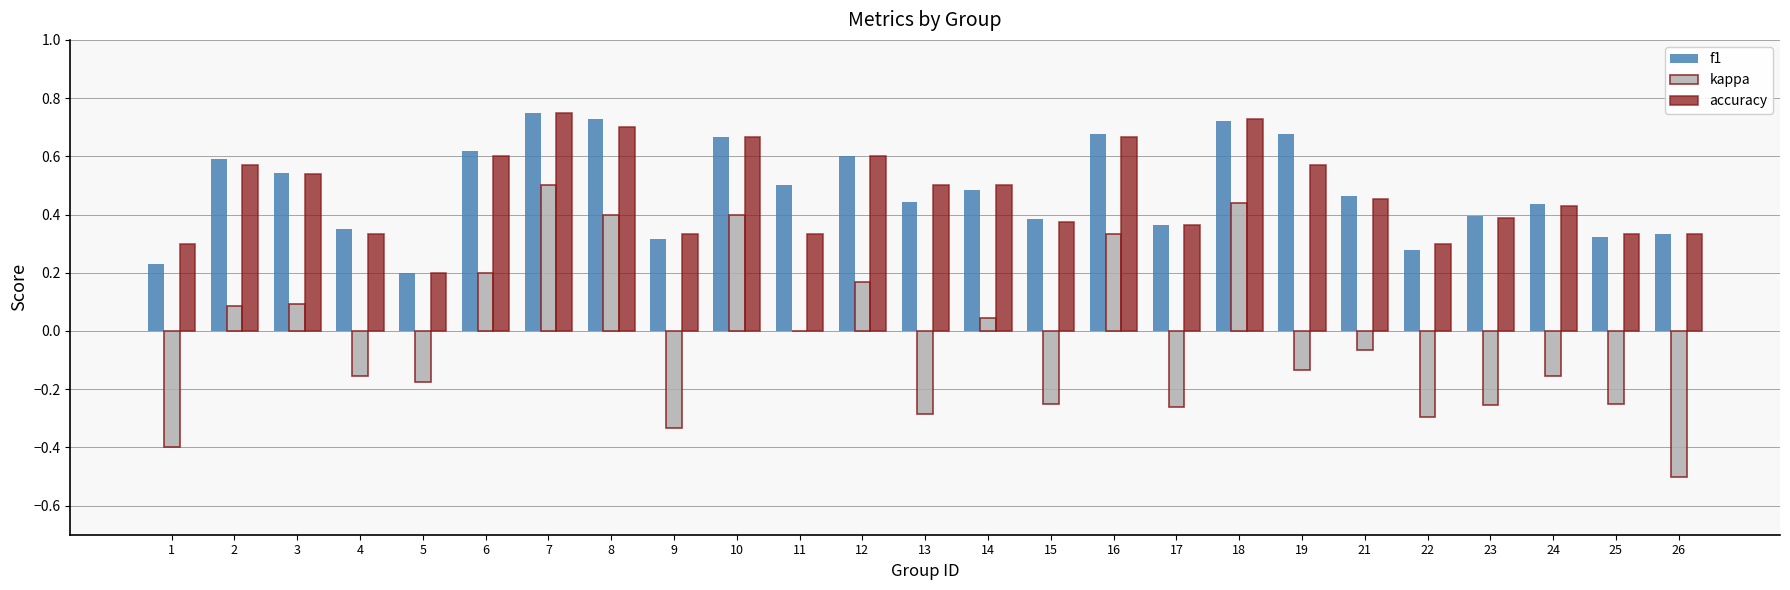

At which category is the sum across all series the highest?

7